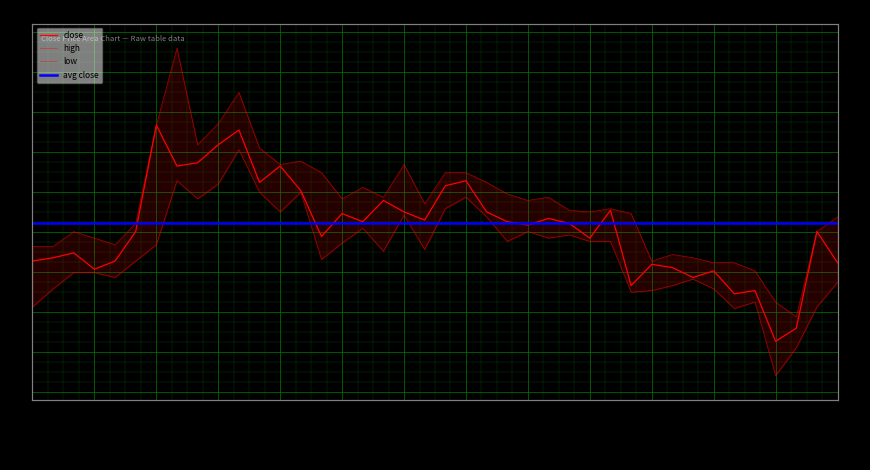

What is the difference between the high values at 2018-12-05 and 2018-12-10?

0.1